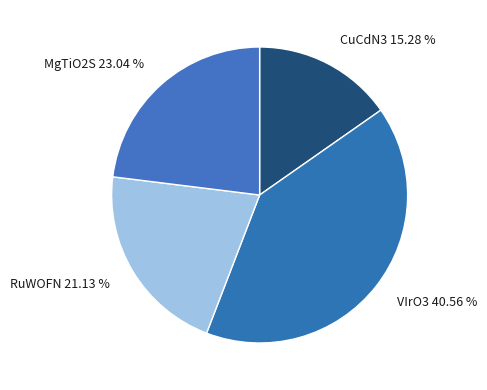

Does MgTiO2S represent more than half of the total?

No